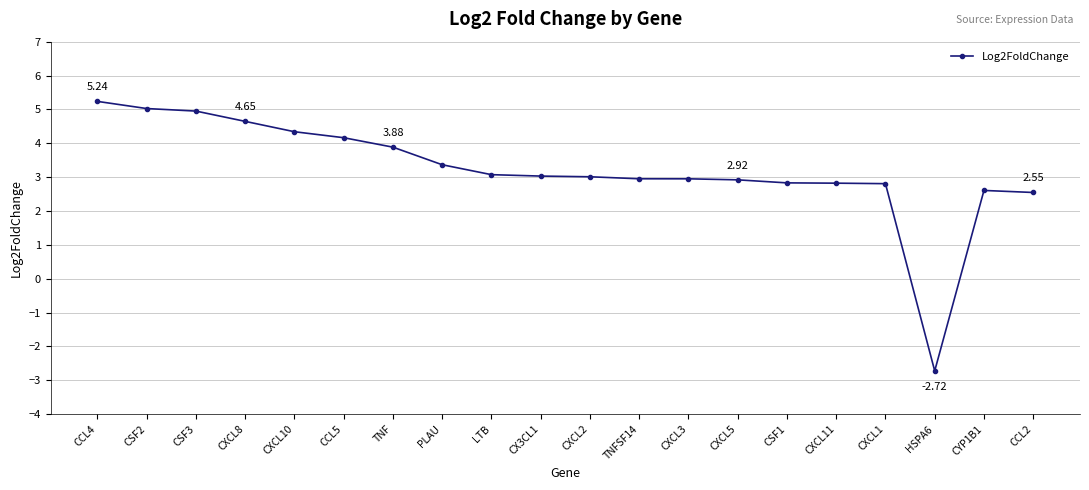

The value at CXCL1 is 2.8. True or false?

True